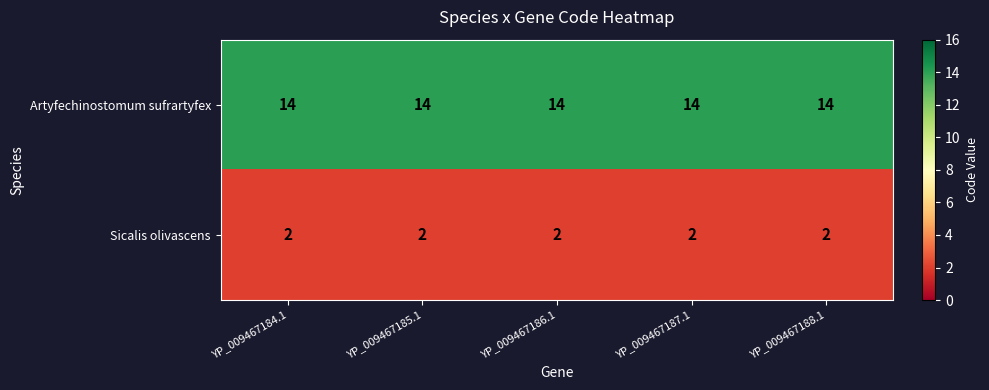

What is the smallest value displayed?

2